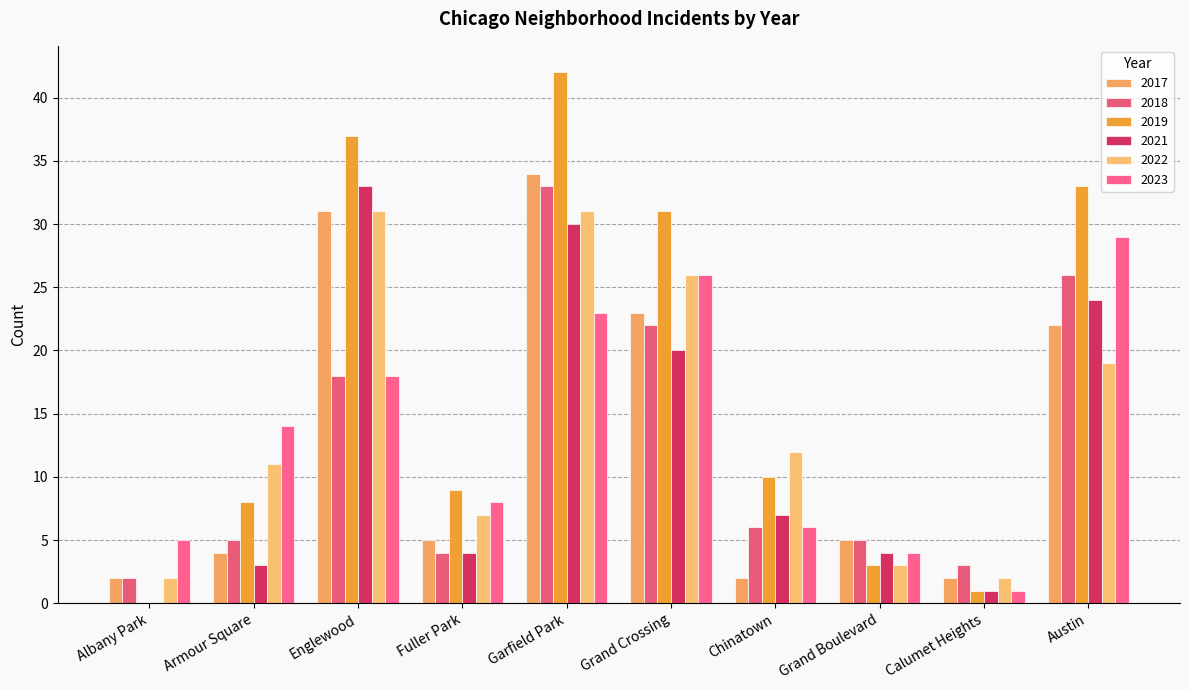

Are the bars horizontal?

No